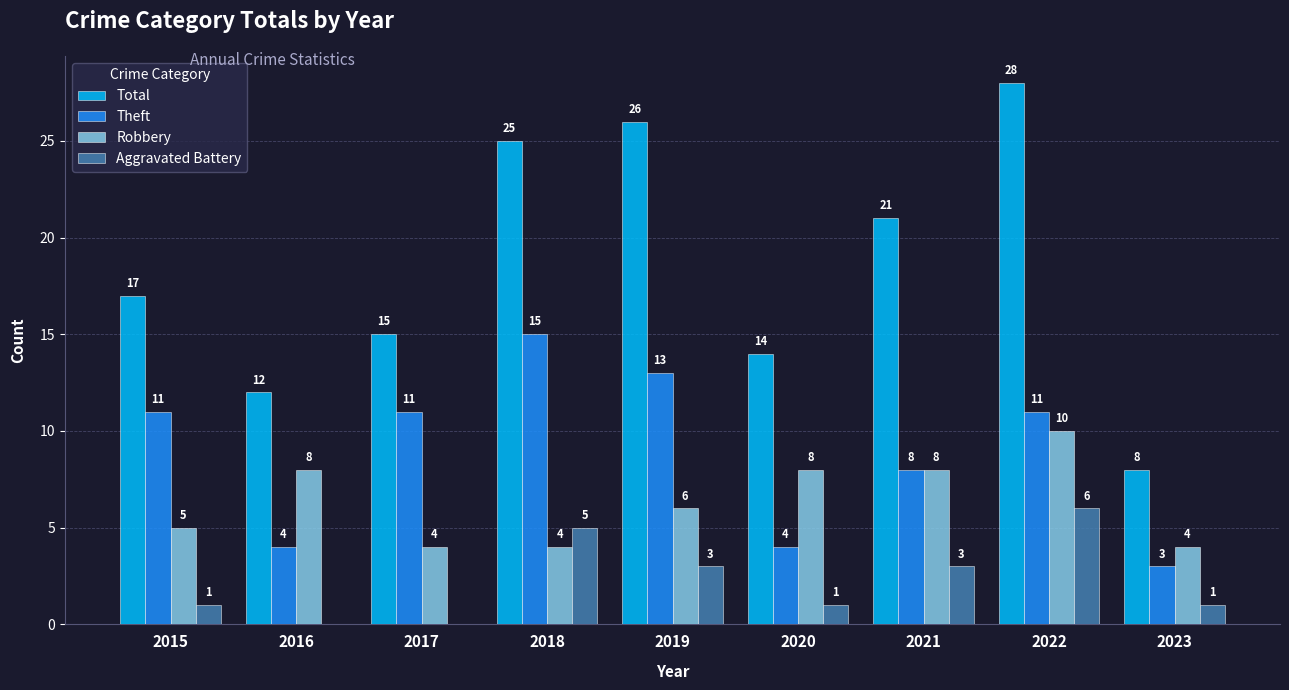

Is the value of Theft at 2018 greater than the value of Robbery at 2021?

Yes